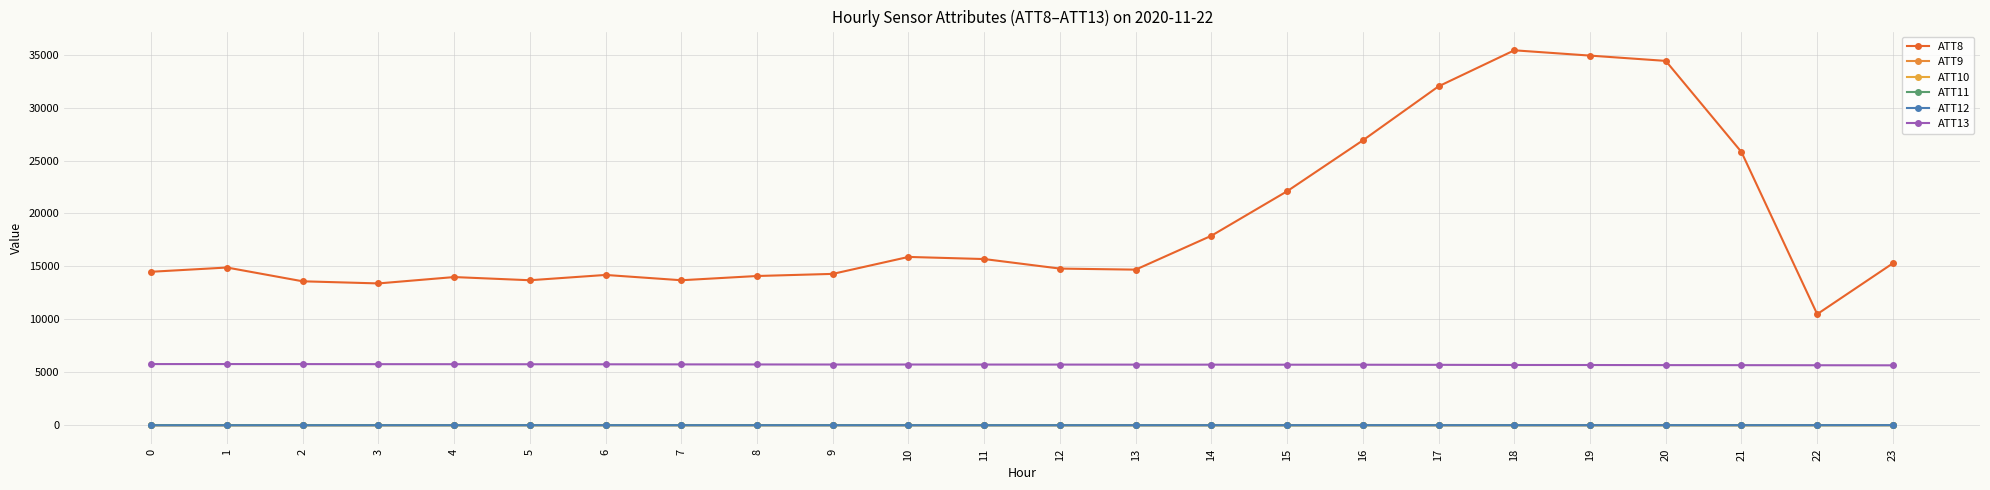

How many lines are shown in the chart?

6